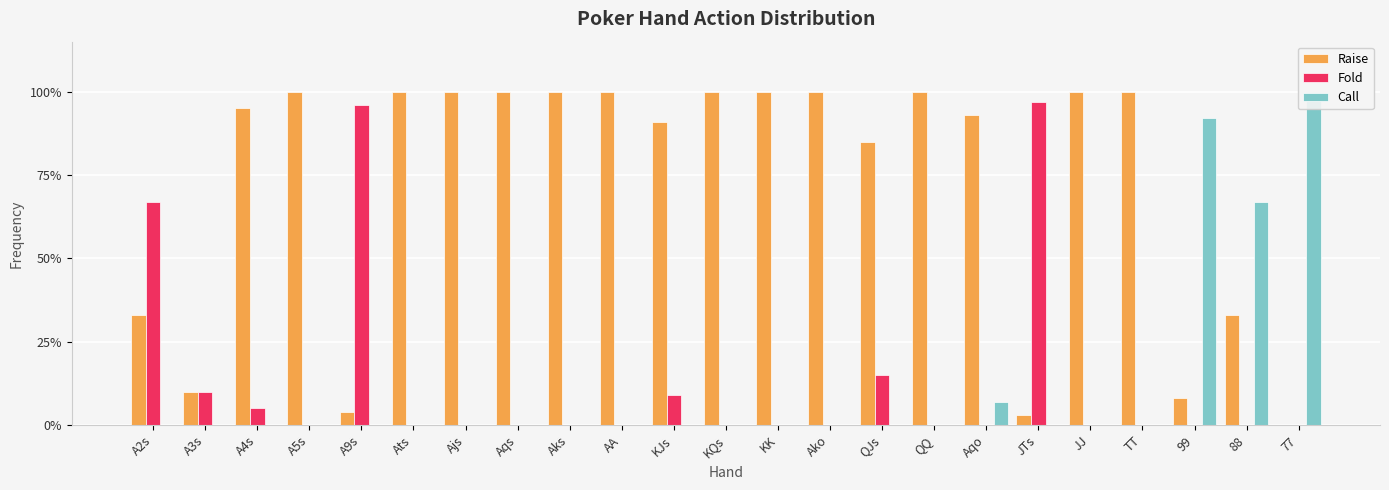

Reading left to right, what are all the values shown in this chart?

Raise: 0.3	0.1	0.9	1.0	0.0	1.0	1.0	1.0	1.0	1.0	0.9	1.0	1.0	1.0	0.8	1.0	0.9	0.0	1.0	1.0	0.1	0.3	0.0
Fold: 0.7	0.1	0.1	0.0	1.0	0.0	0.0	0.0	0.0	0.0	0.1	0.0	0.0	0.0	0.1	0.0	0.0	1.0	0.0	0.0	0.0	0.0	0.0
Call: 0.0	0.0	0.0	0.0	0.0	0.0	0.0	0.0	0.0	0.0	0.0	0.0	0.0	0.0	0.0	0.0	0.1	0.0	0.0	0.0	0.9	0.7	1.0